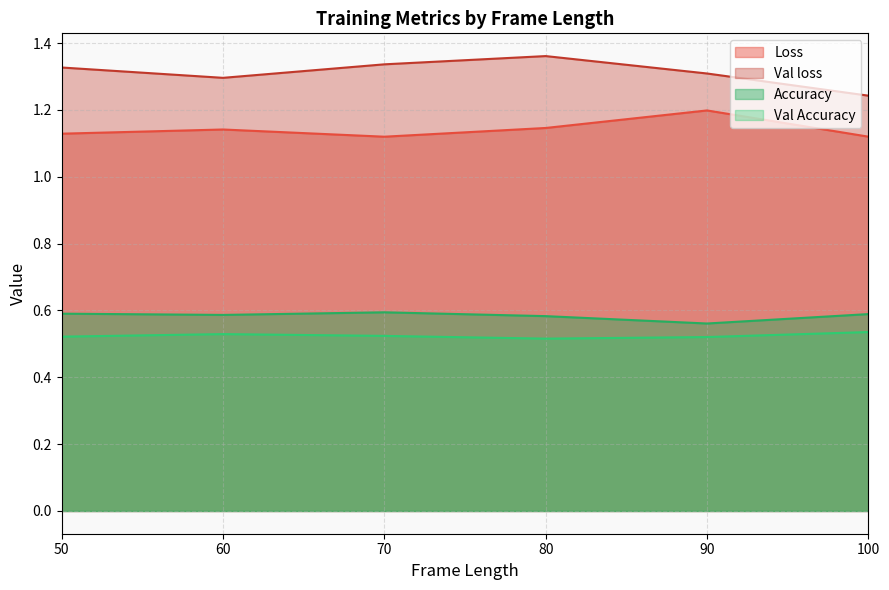

Is it true that Val Accuracy equals 0.5 at 85?

True